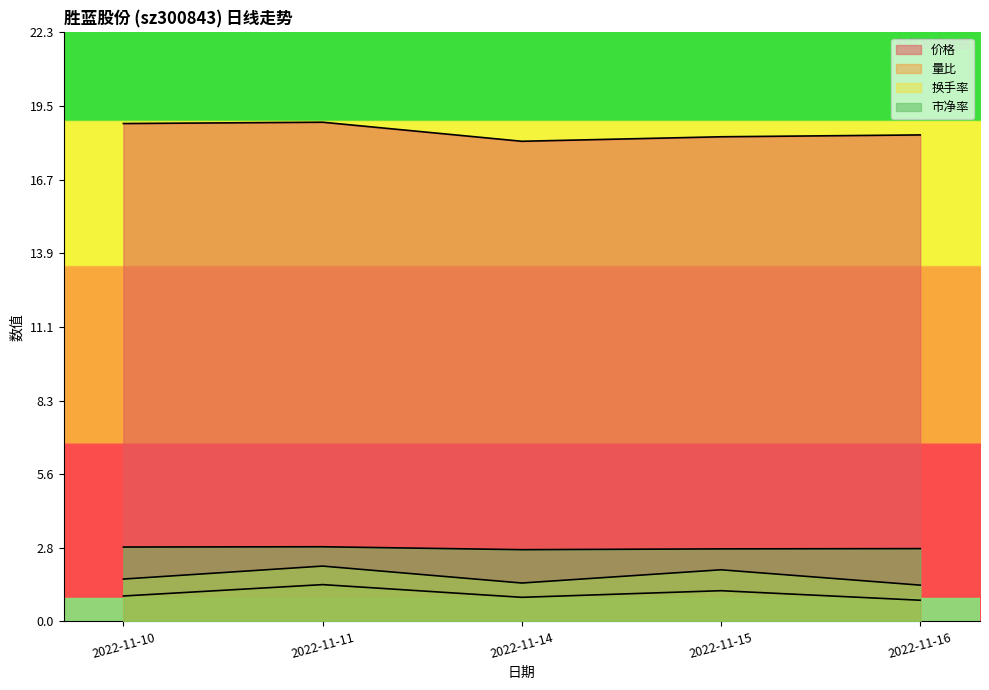

In 市净率, how many points are lower than both neighbors (excluding endpoints)?

1